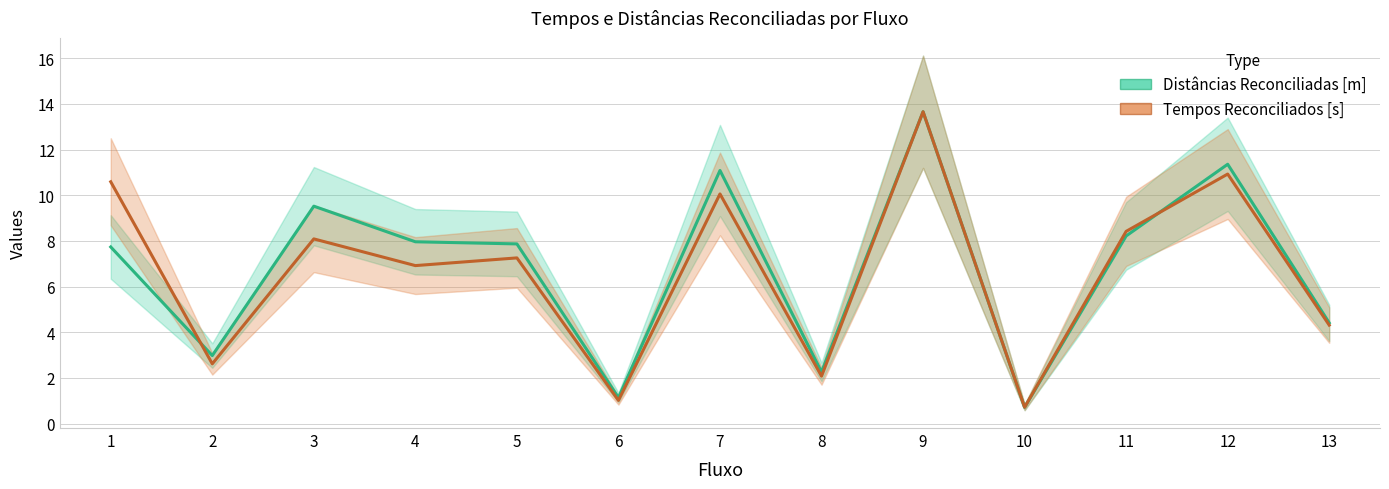

Which category has the highest value in the Distâncias Reconciliadas [m] series?

9